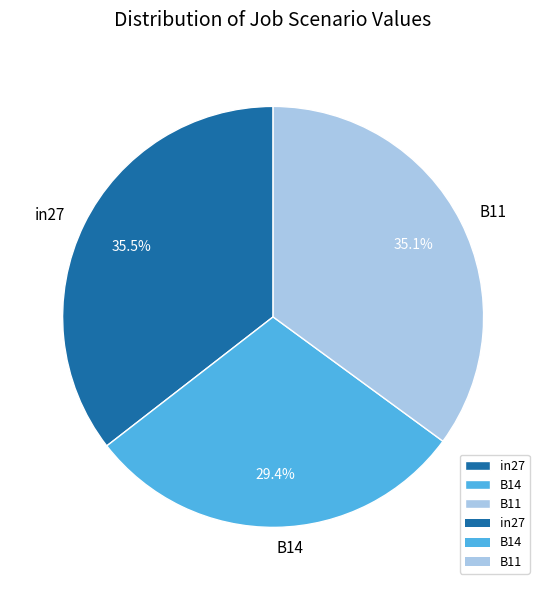

Combined, do in27 and B11 account for over 50%?

Yes